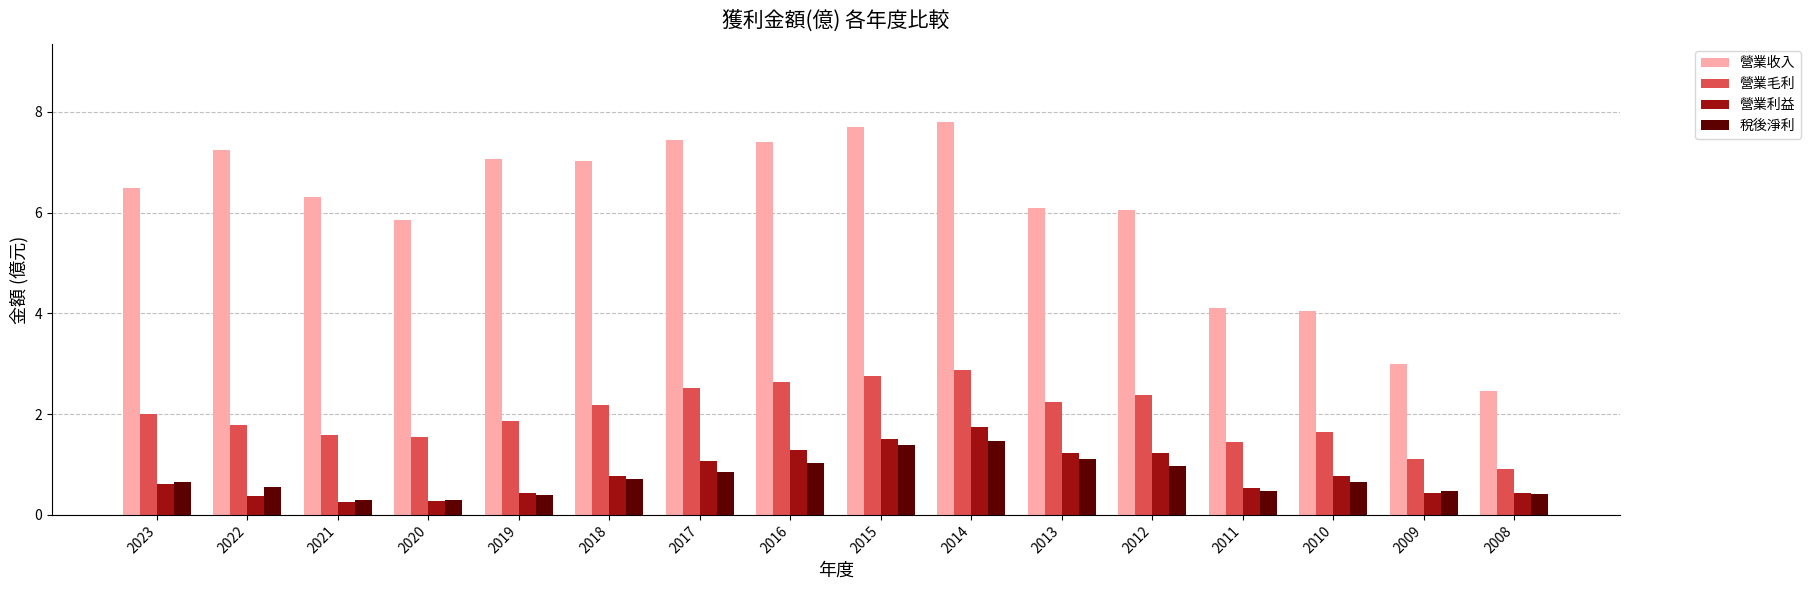

Read the 稅後淨利 value at 2011.

0.5